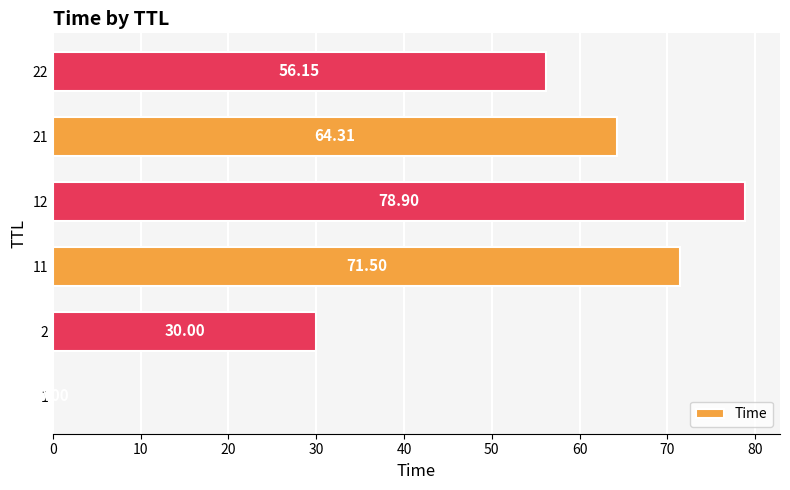

How many values exceed 64?

3